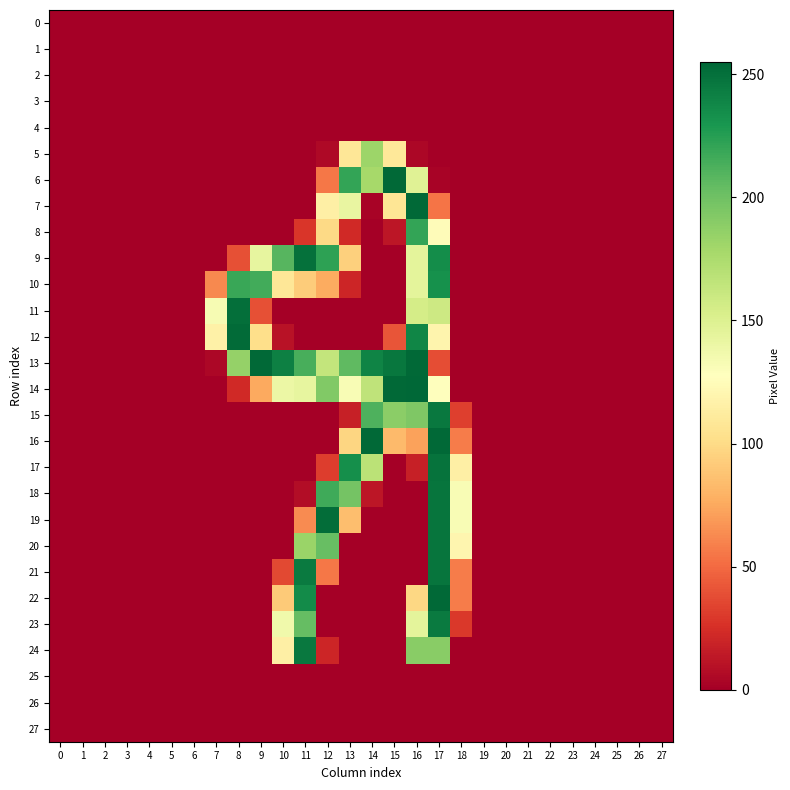

Which series has the largest range (max minus min)?

14